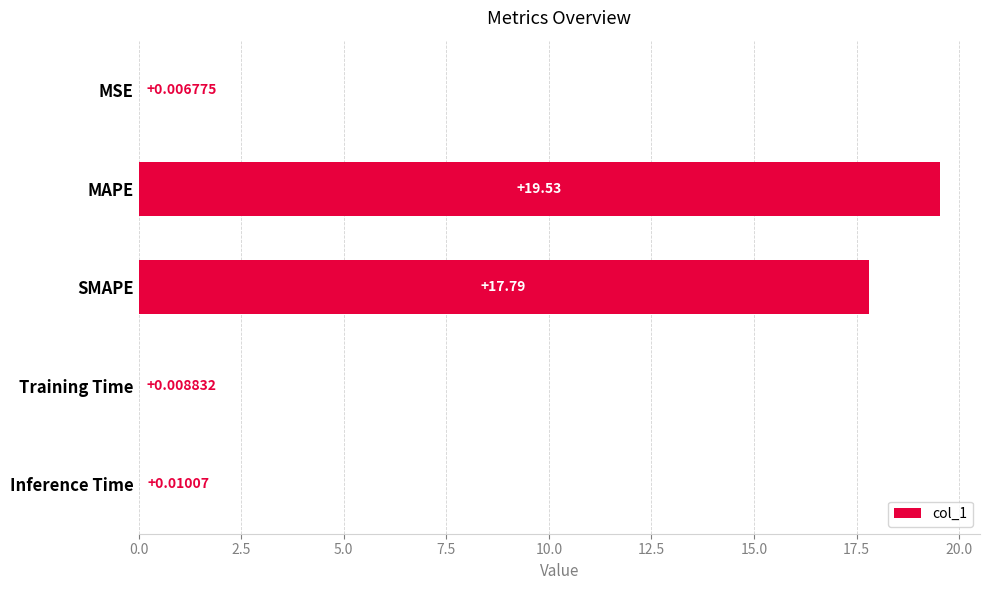

What is the sum of all values?

37.4